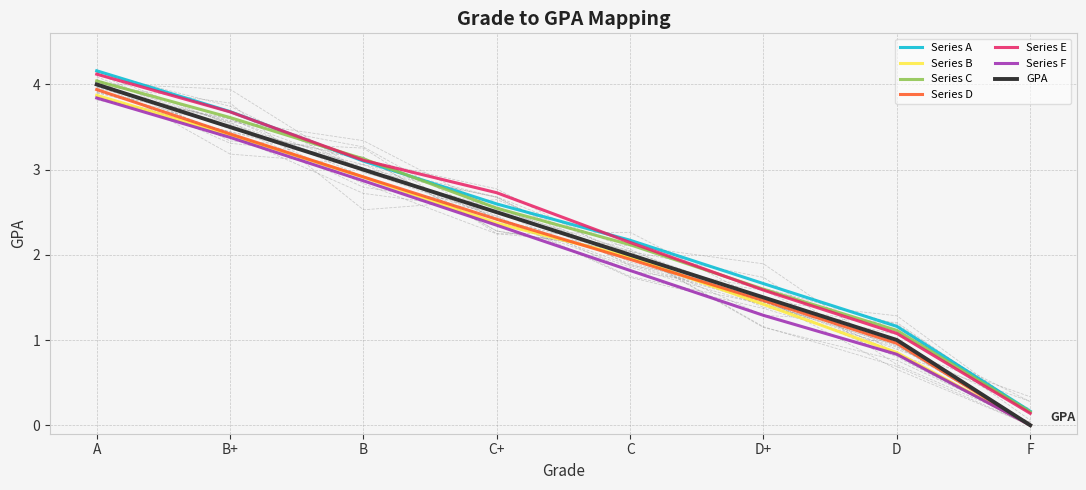

At which label does the data first exceed 2?

A